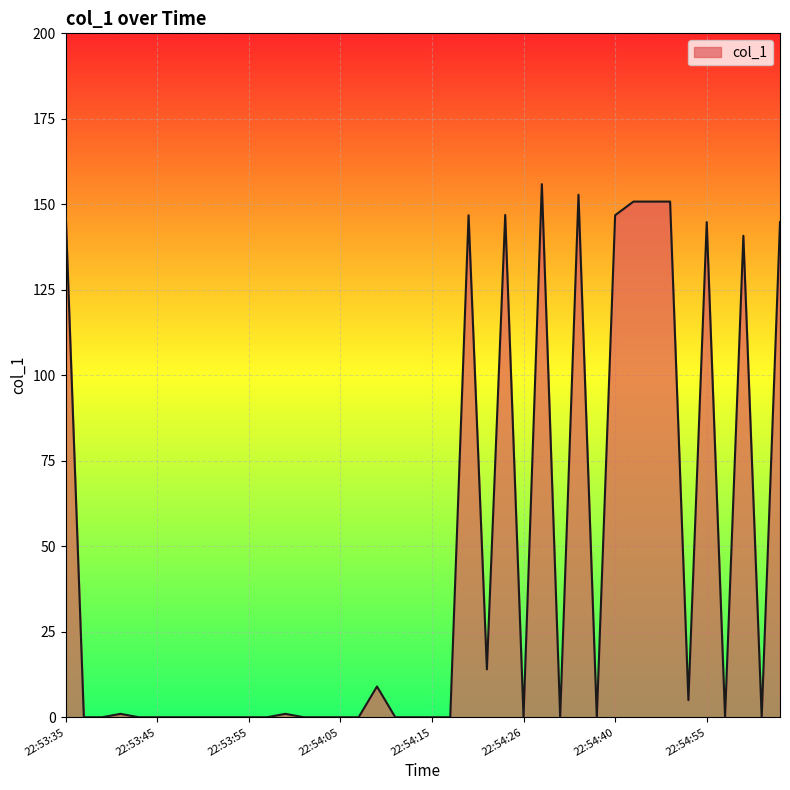

Does the chart display data point markers on the line(s)?

No